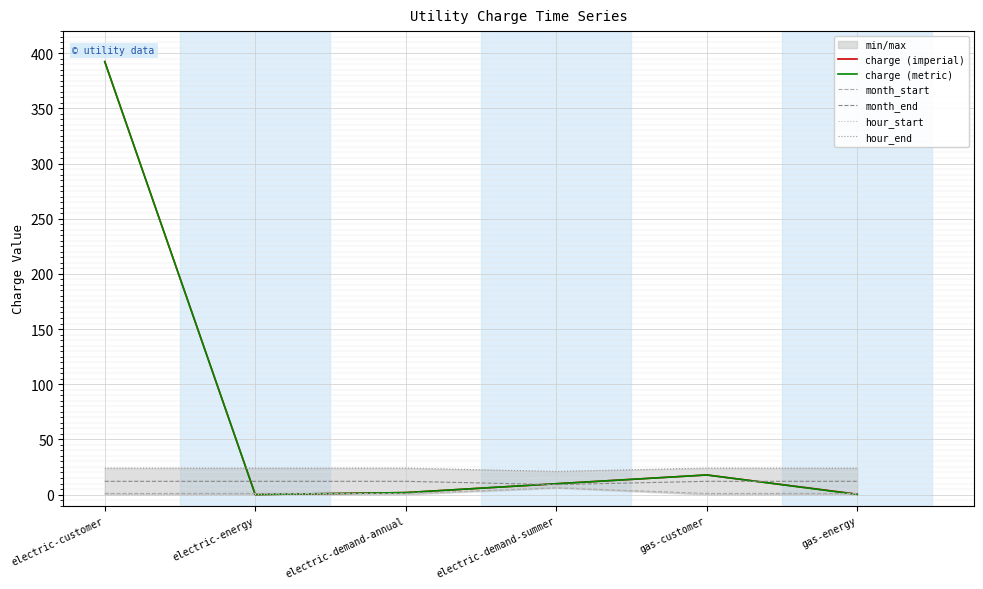

What position from the right is electric-energy?

5